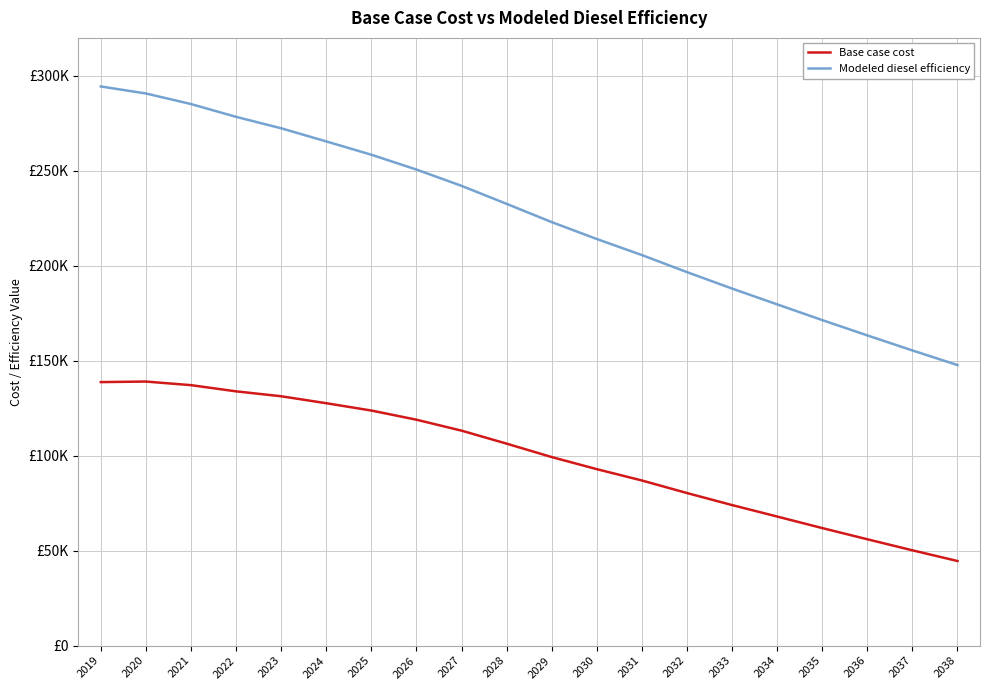

Does the chart have visible grid lines?

Yes